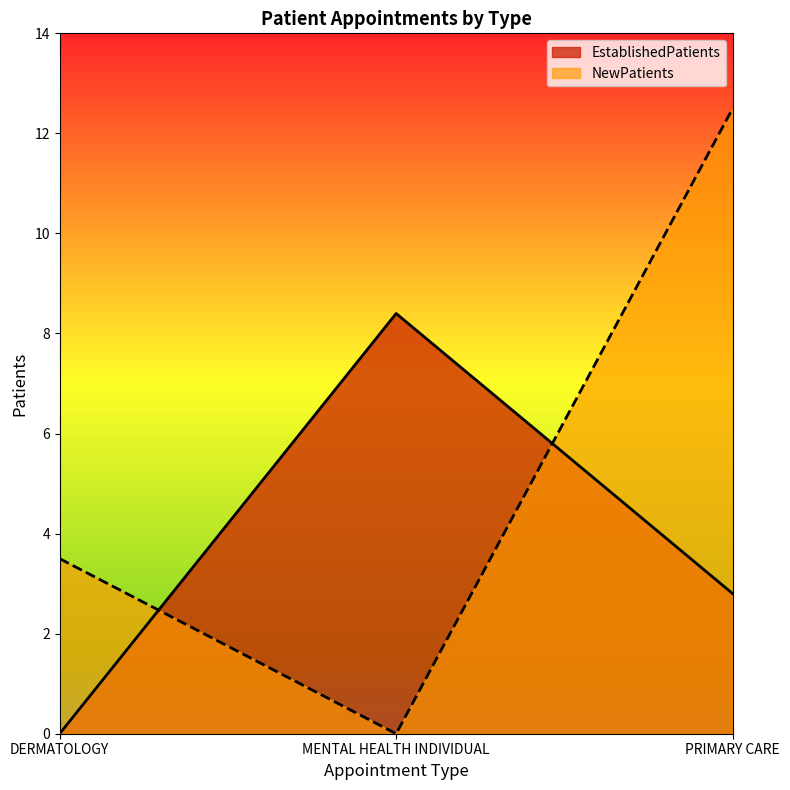

List the labels in order of EstablishedPatients value, smallest first.

DERMATOLOGY, PRIMARY CARE, MENTAL HEALTH INDIVIDUAL